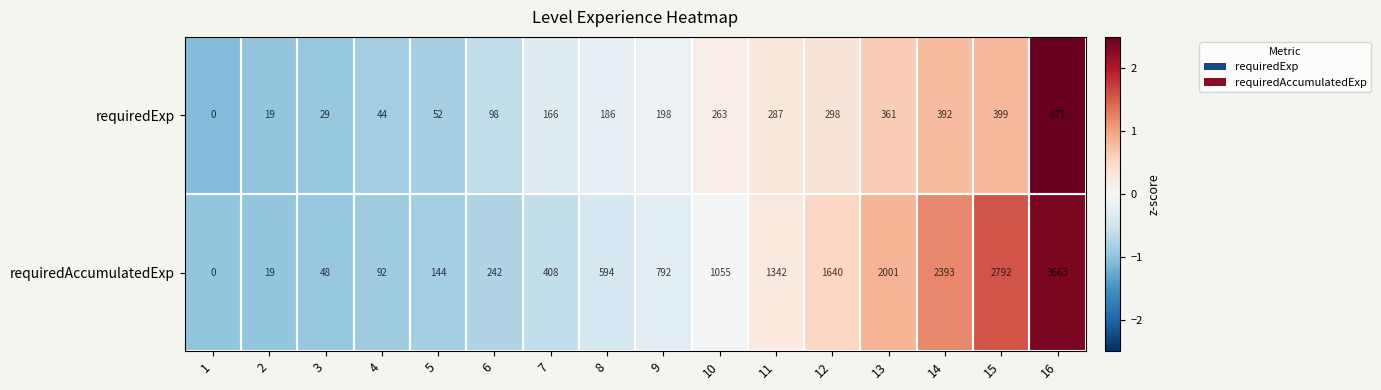

Which series has the widest spread of values?

requiredAccumulatedExp